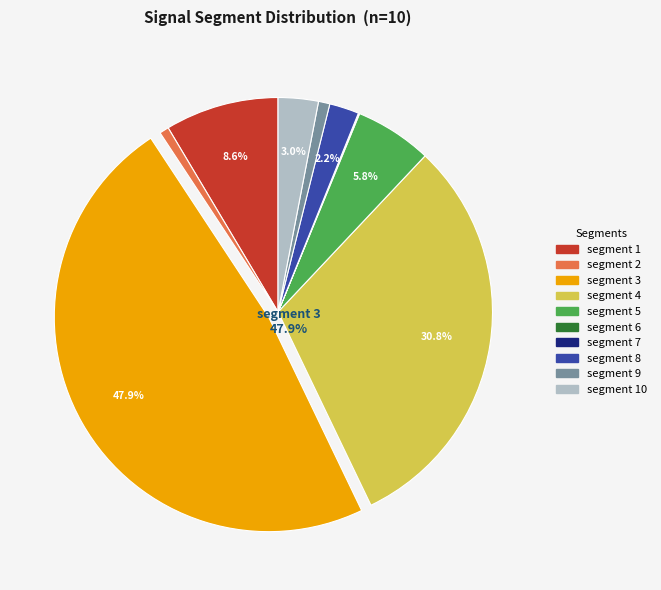

Count the number of slices in the pie.

10